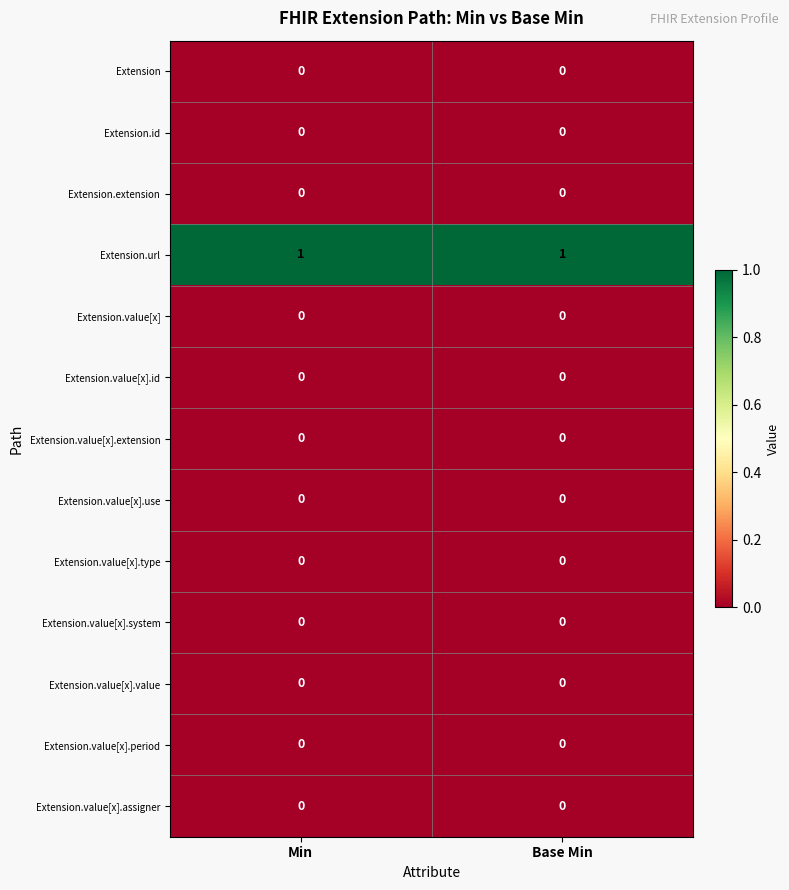

What is the spread (max minus min) of values at Min?

1